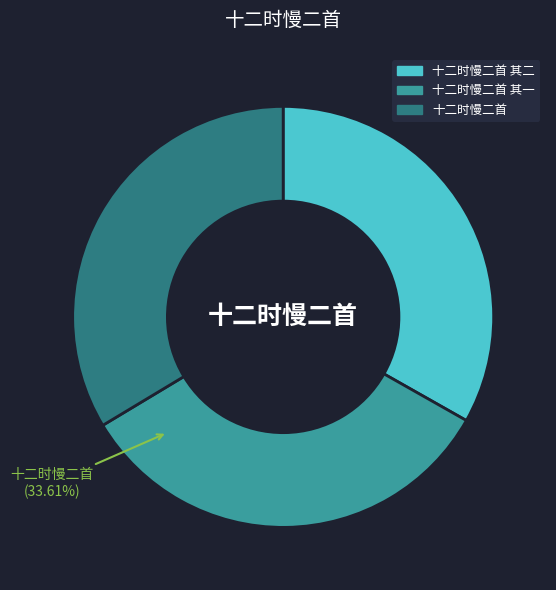

Which category has the smallest portion of the pie?

十二时慢二首 其一